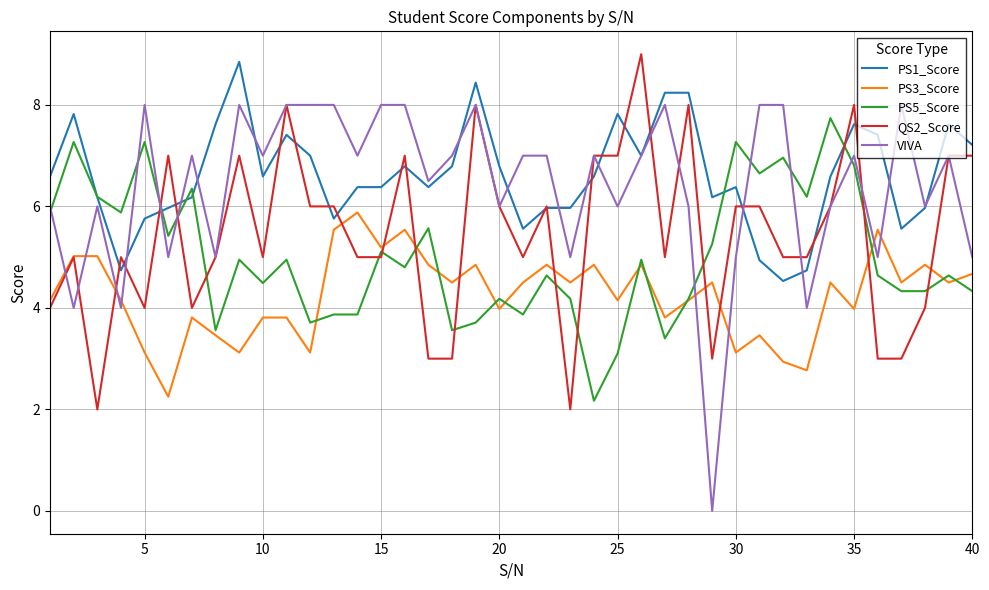

What is the average value of the VIVA series?

6.4